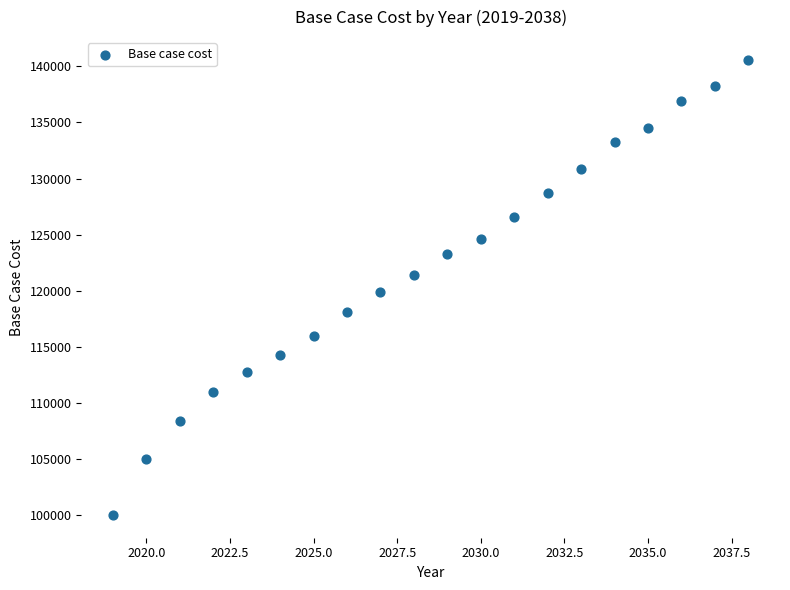

What is the range of X values (max minus min)?

19.0